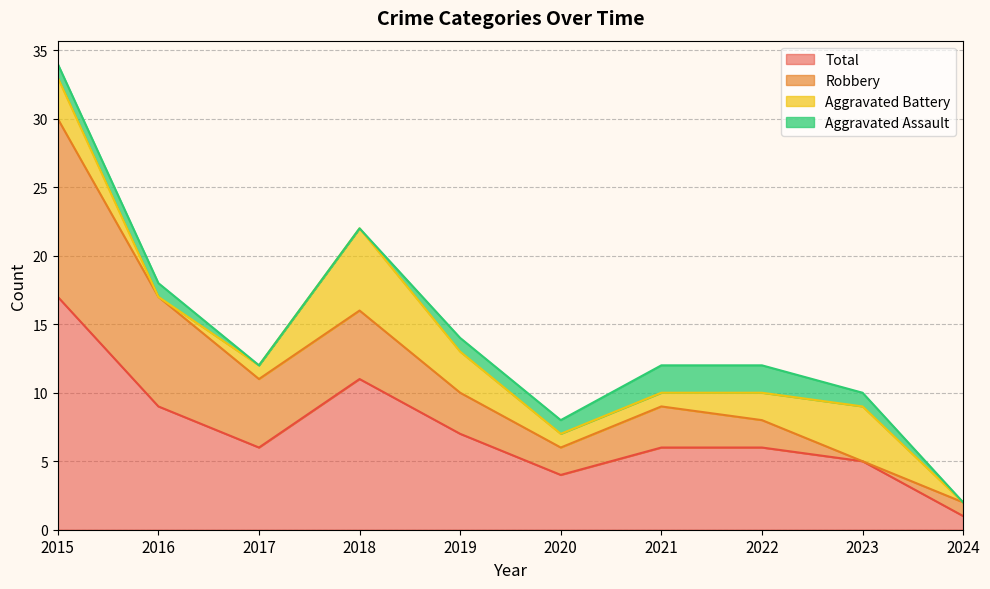

Which has a higher value, 2022 or 2017?

2022